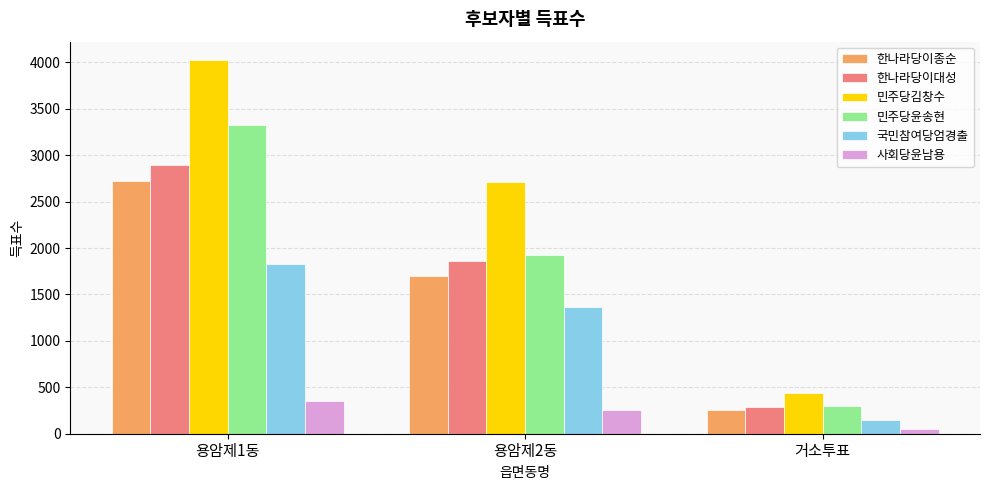

Reading left to right, transcribe all the data shown in this chart.

한나라당이종순: 용암제1동=2721	용암제2동=1699	거소투표=259
한나라당이대성: 용암제1동=2896	용암제2동=1860	거소투표=284
민주당김창수: 용암제1동=4022	용암제2동=2712	거소투표=436
민주당윤송현: 용암제1동=3324	용암제2동=1930	거소투표=303
국민참여당엄경출: 용암제1동=1829	용암제2동=1364	거소투표=150
사회당윤남용: 용암제1동=357	용암제2동=257	거소투표=56